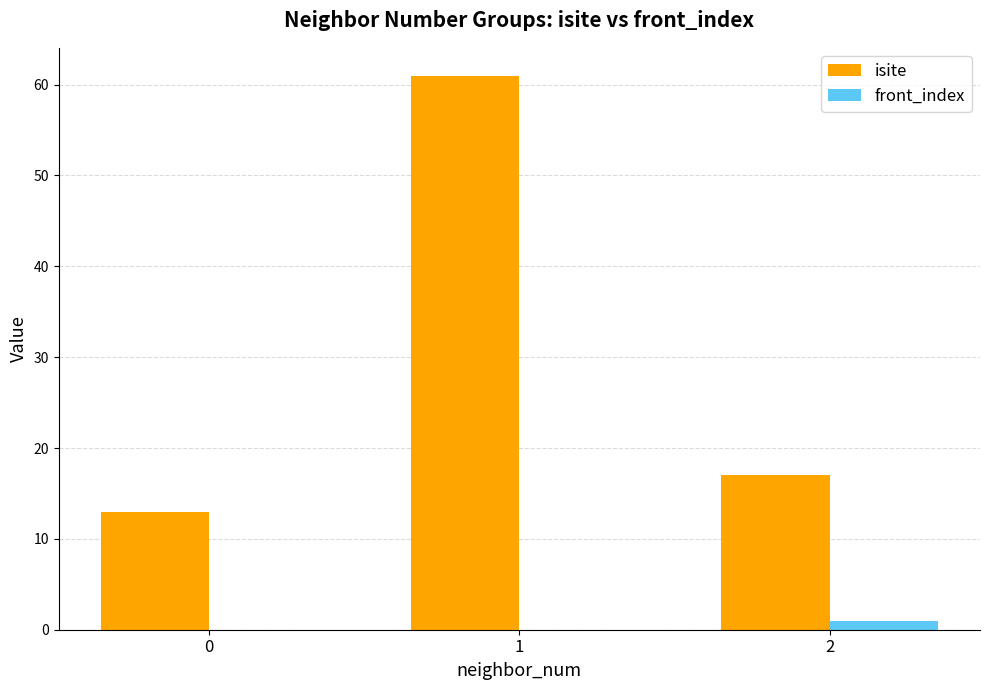

The isite series shows 23 at 2. True or false?

False